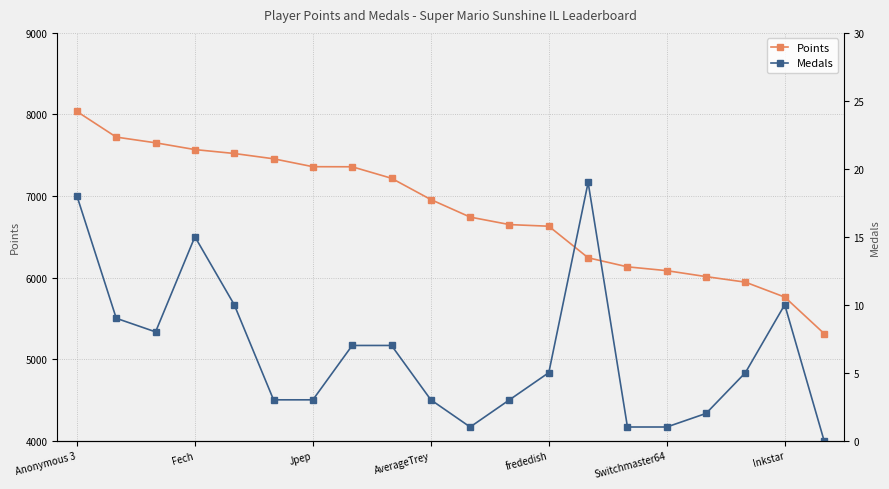

What are all the series names shown in the legend?

Points, Medals